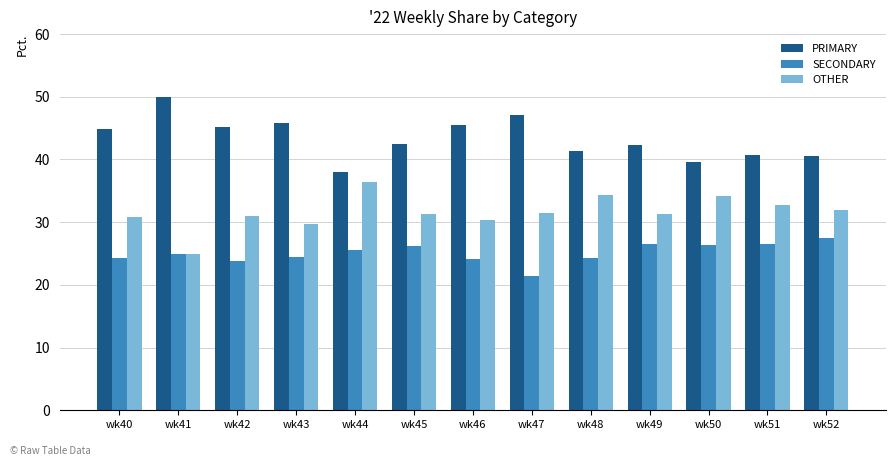

What is the difference between the maximum and minimum values in the SECONDARY series?

6.1